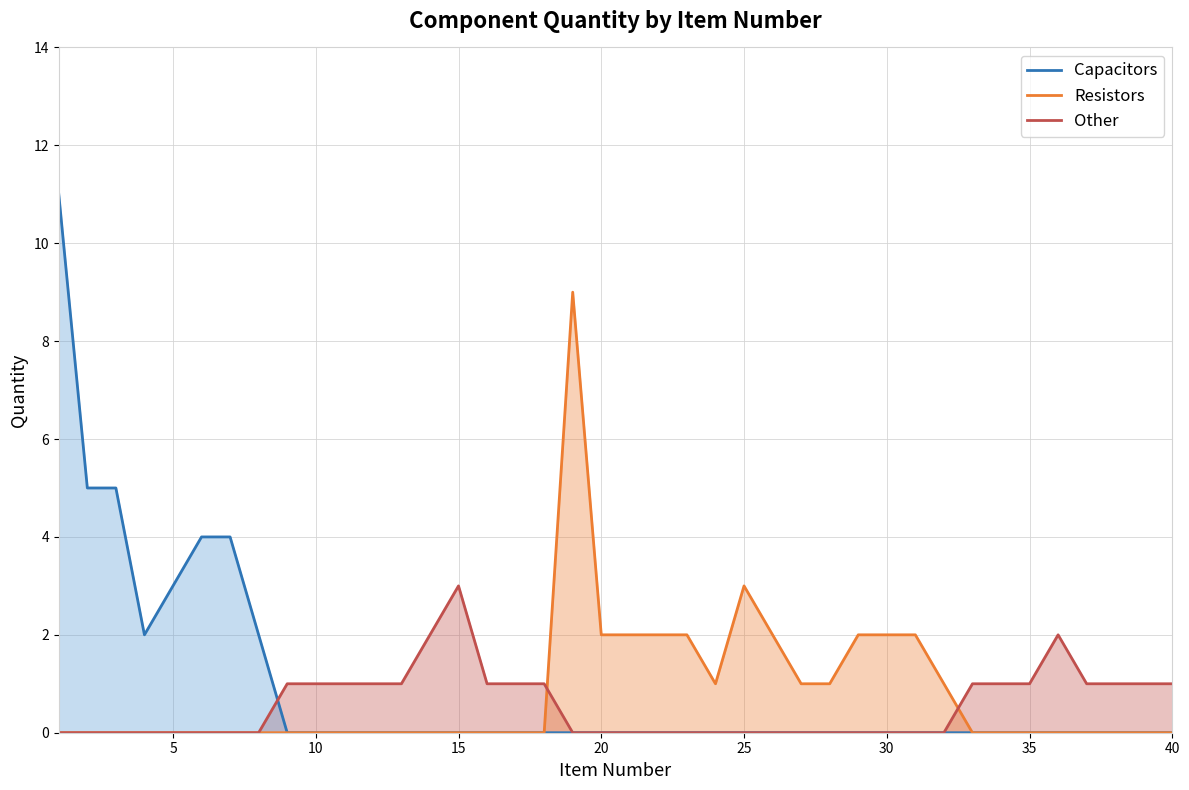

What is the greatest value displayed?

11